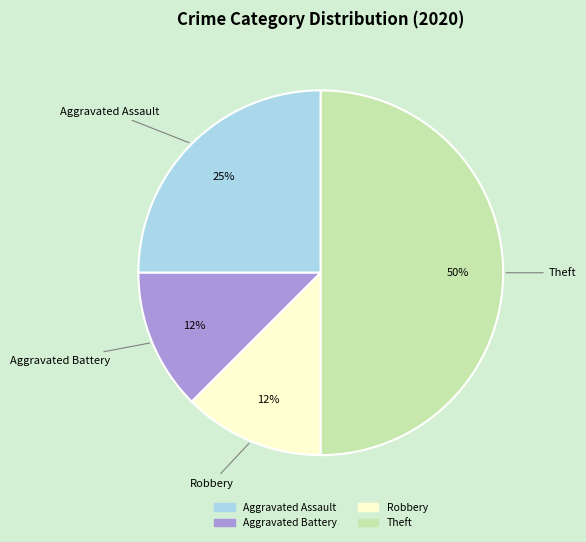

How many slices are in this pie chart?

4